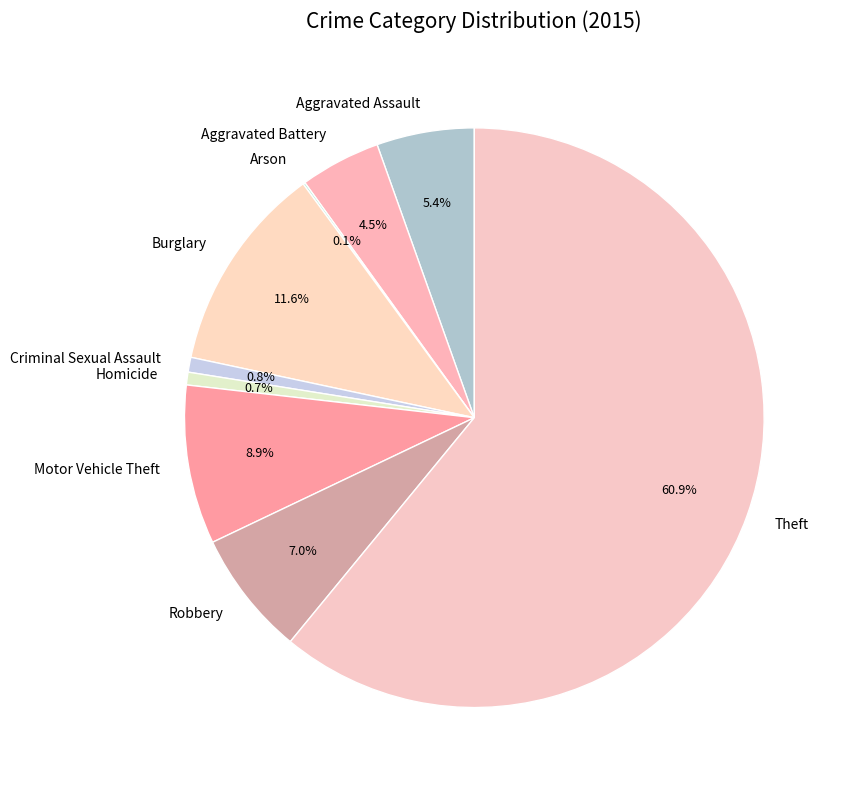

To the nearest percent, what portion does Homicide represent?

1%